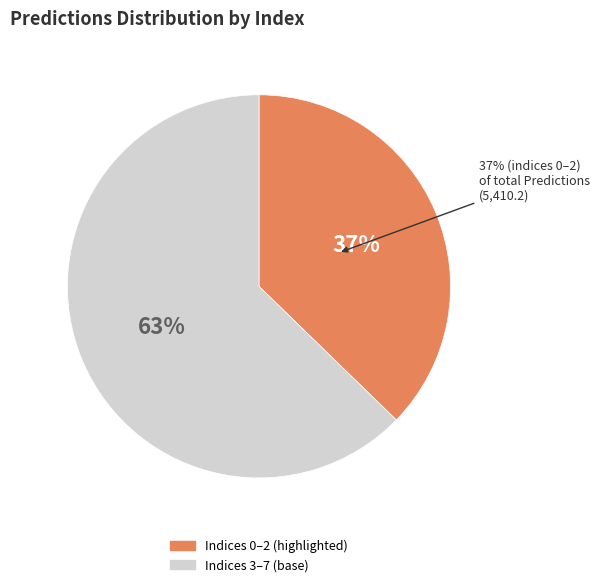

Is 3 the majority of the pie?

No